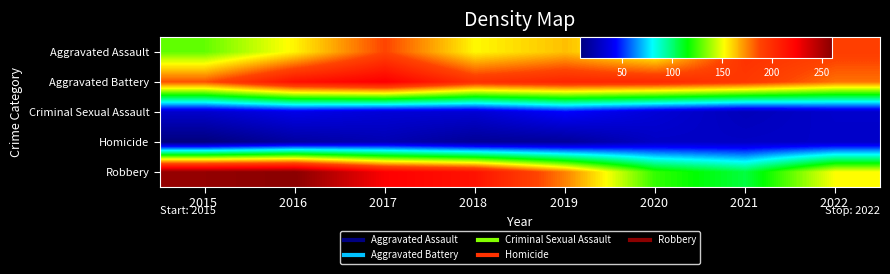

Reading left to right, list all the values displayed in this chart.

Aggravated Assault: 2015 =130	2016 =154	2017 =188	2018 =153	2019 =164	2020 =146	2021 =198	2022 =191
Aggravated Battery: 2015 =185	2016 =215	2017 =225	2018 =198	2019 =204	2020 =202	2021 =194	2022 =179
Criminal Sexual Assault: 2015 =30	2016 =38	2017 =33	2018 =32	2019 =44	2020 =33	2021 =25	2022 =30
Homicide: 2015 =8	2016 =18	2017 =23	2018 =15	2019 =16	2020 =28	2021 =28	2022 =29
Robbery: 2015 =257	2016 =260	2017 =224	2018 =214	2019 =176	2020 =123	2021 =107	2022 =152